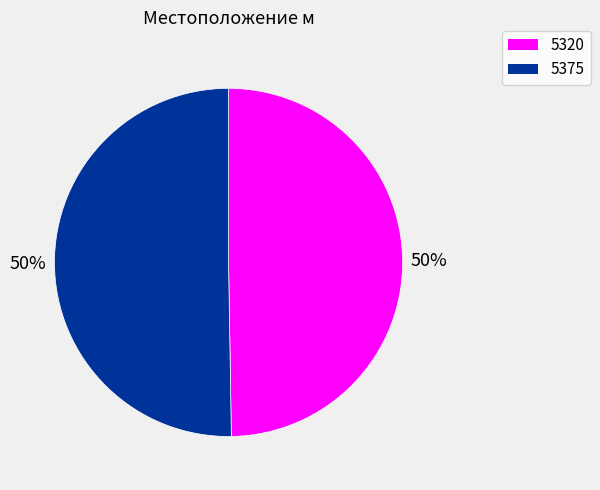

To the nearest percent, what portion does 5320 represent?

50%